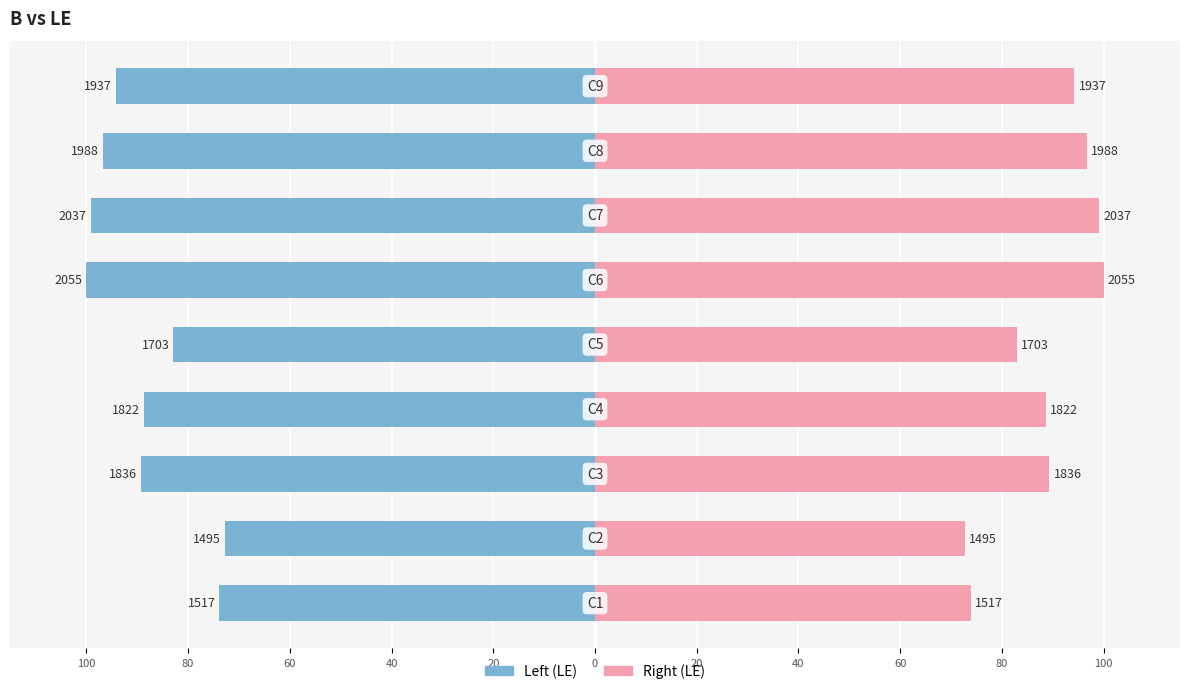

Reading left to right, transcribe all the data shown in this chart.

Left (LE): -73.8	-72.7	-89.3	-88.7	-82.9	-100.0	-99.1	-96.7	-94.3
Right (LE): 73.8	72.7	89.3	88.7	82.9	100.0	99.1	96.7	94.3